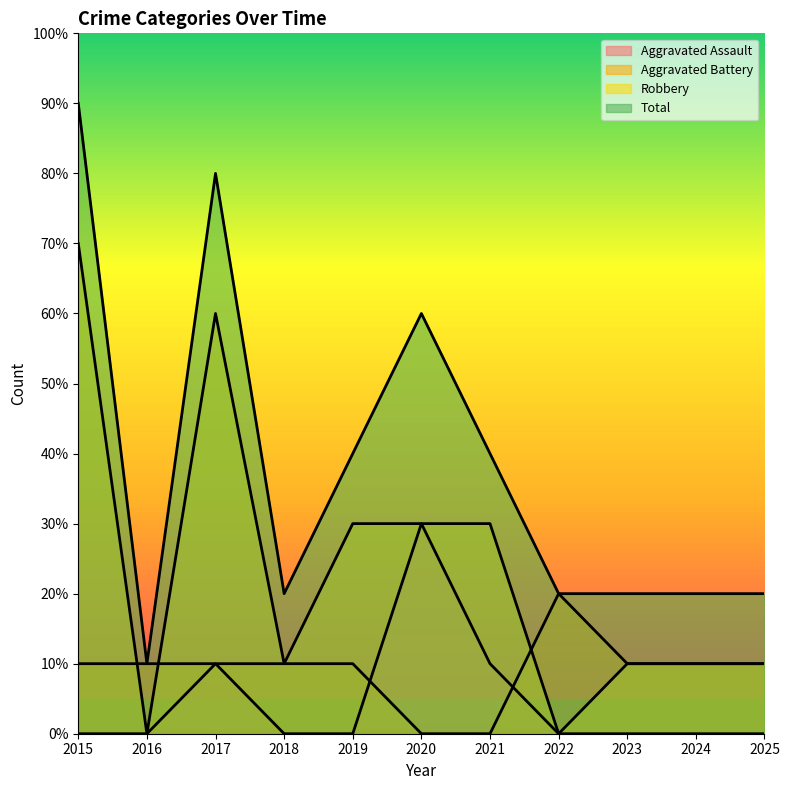

At 2024, list the series in order from largest to smallest.

Total, Aggravated Battery, Robbery, Aggravated Assault